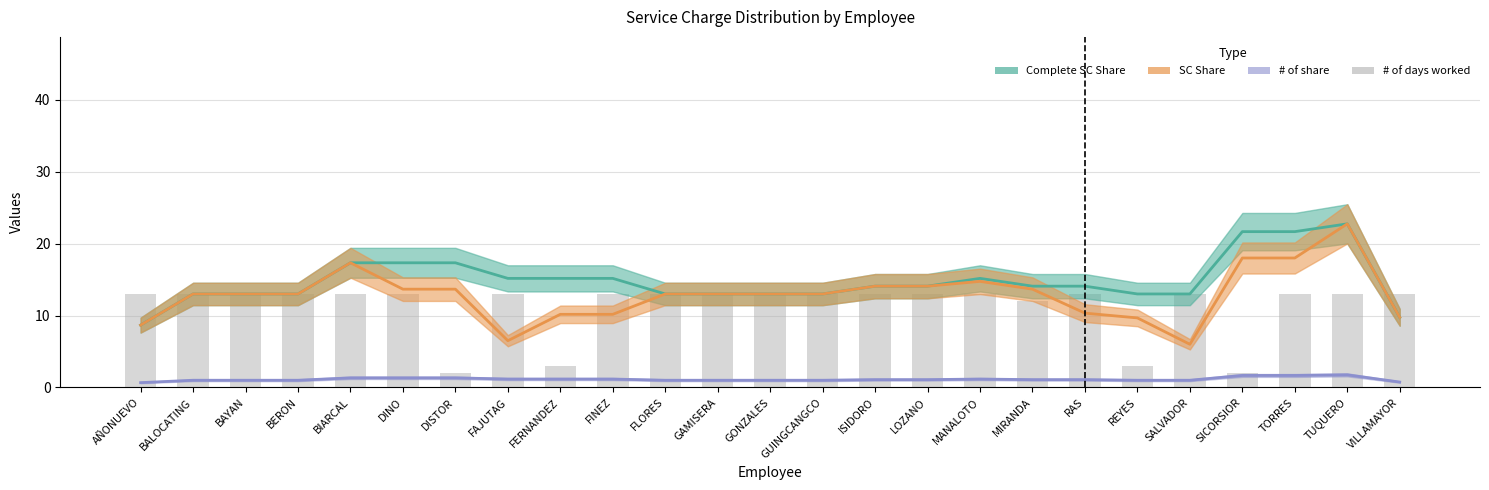

What position from the right is FINEZ?

16